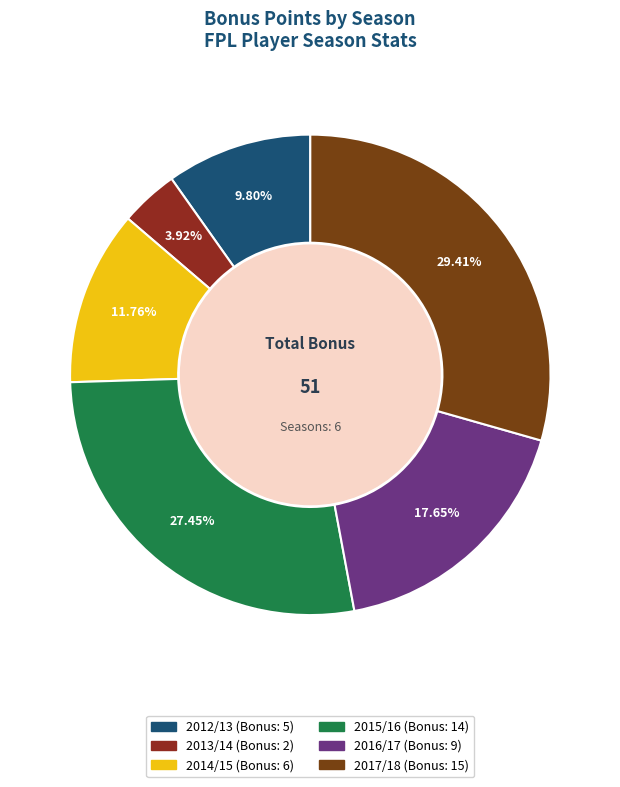

Which category has the biggest portion of the pie?

2017/18